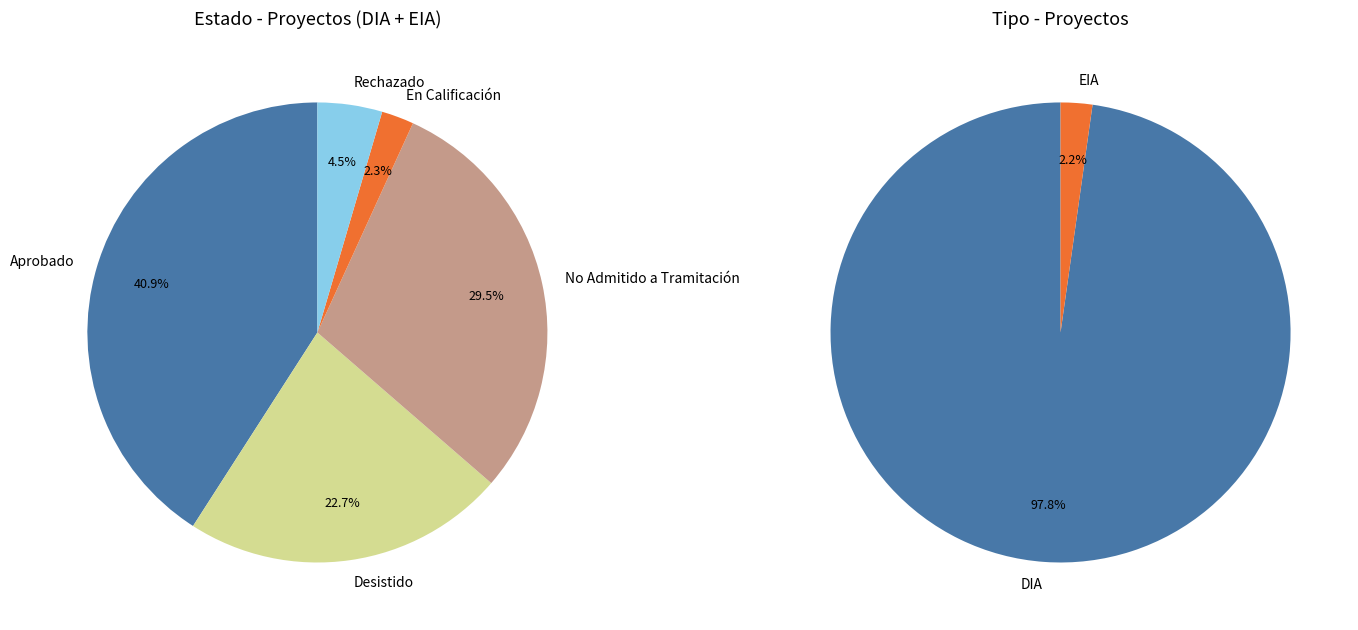

True or false: En Calificación accounts for 2% of the total.

True